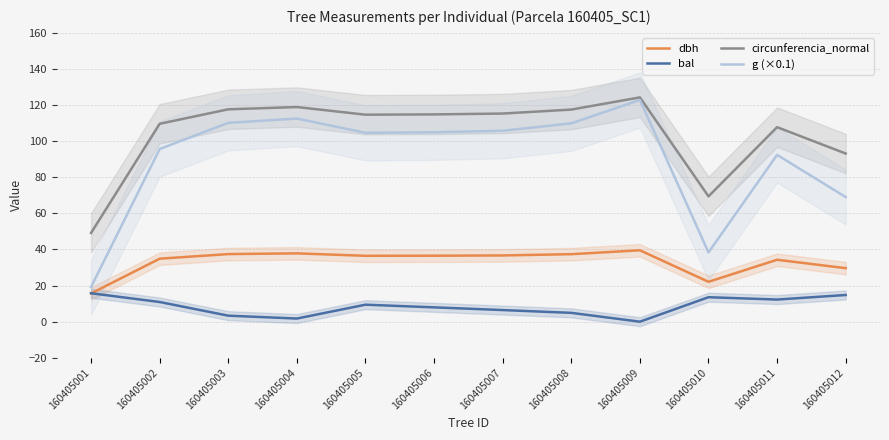

Rank the categories by dbh value from highest to lowest.

160405009, 160405004, 160405003, 160405008, 160405007, 160405006, 160405005, 160405002, 160405011, 160405012, 160405010, 160405001